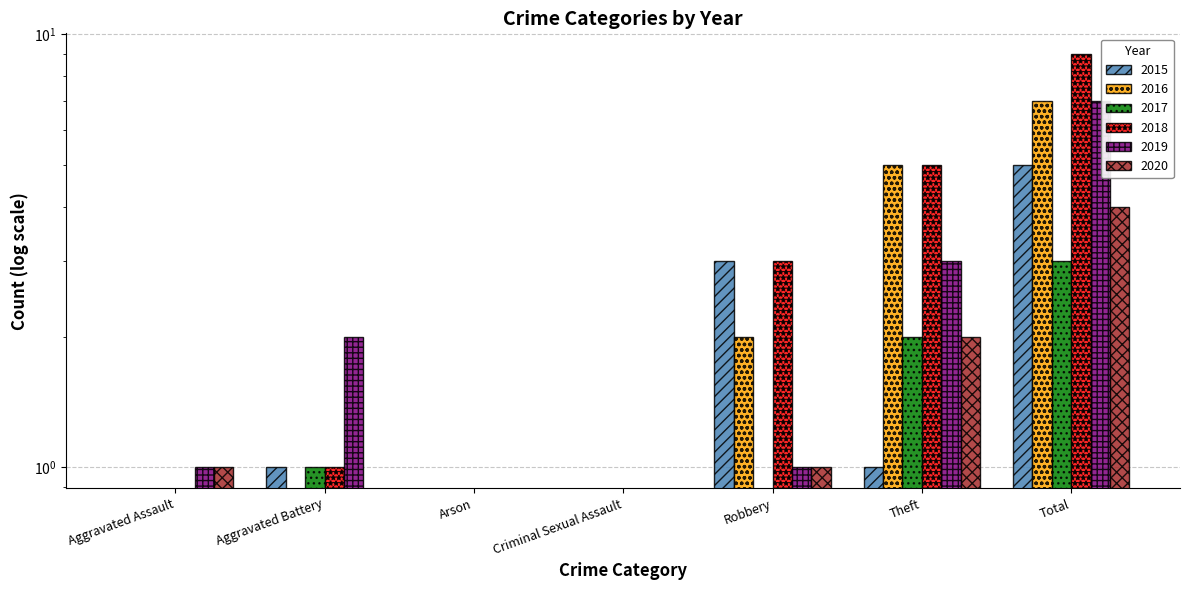

The value of 2020 at Theft is 2. True or false?

True